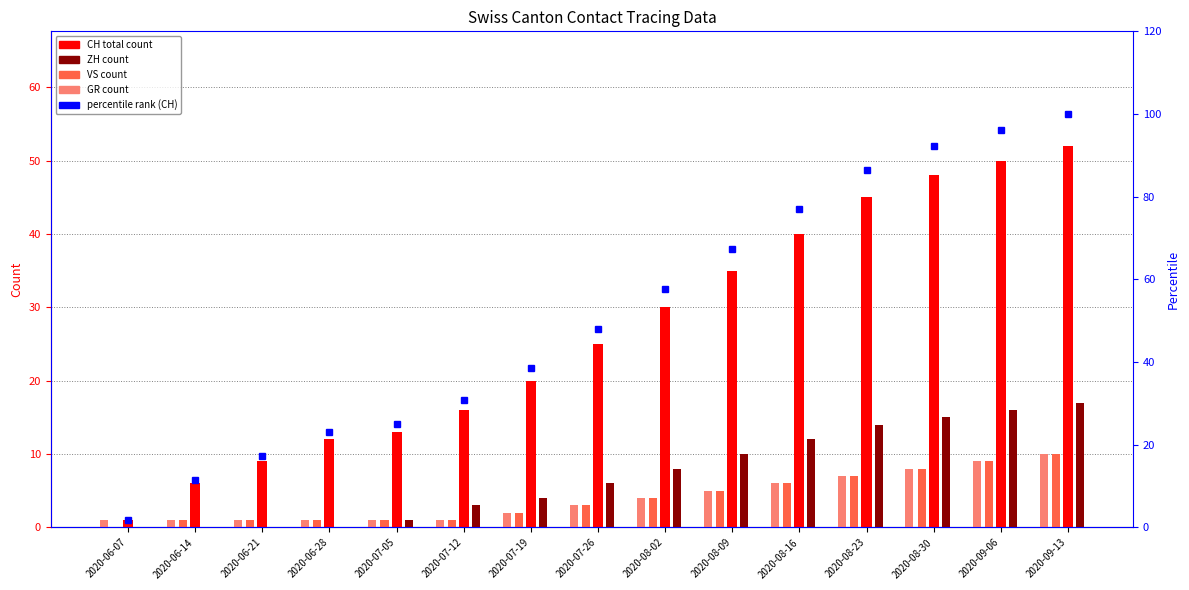

What is the spread (max minus min) of values at 2020-06-21?

17.3